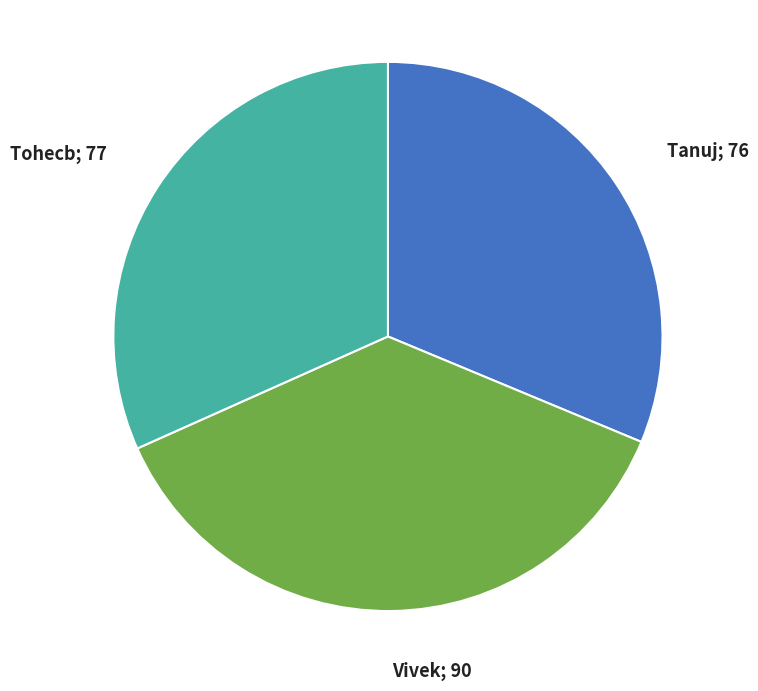

Combined, do Vivek; 90 and Tanuj; 76 account for over 50%?

Yes